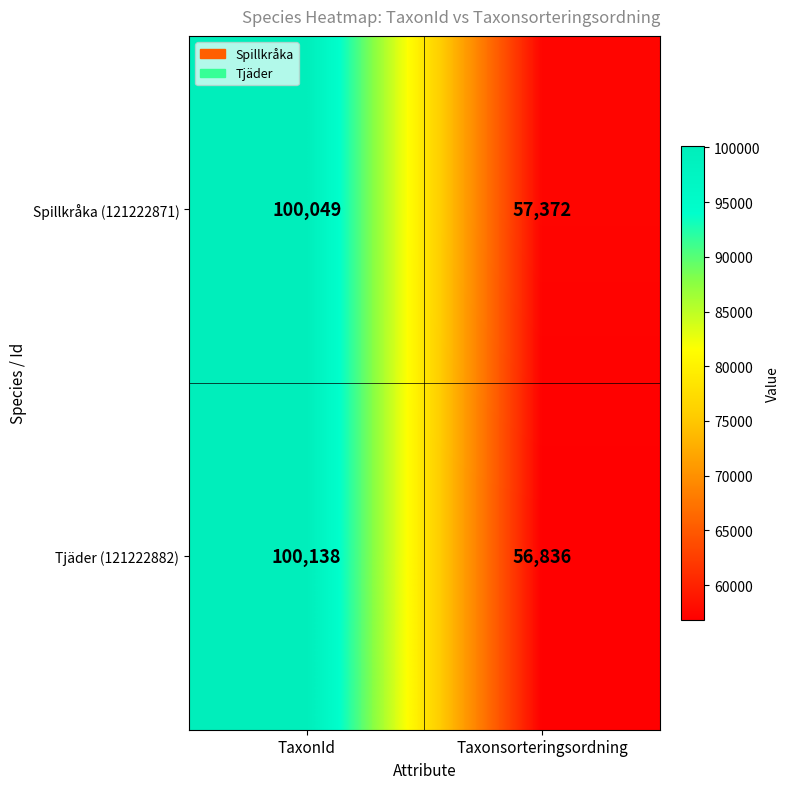

What is the difference between the highest and lowest values at Taxonsorteringsordning?

536